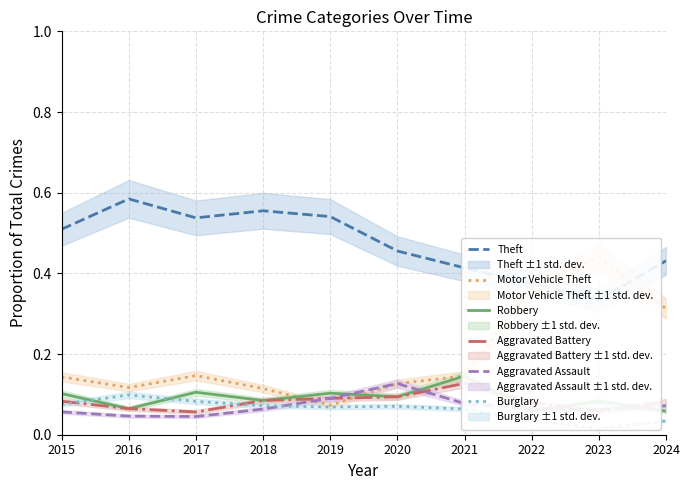

Is the value of Aggravated Assault at 2020 greater than the value of Burglary at 2021?

Yes